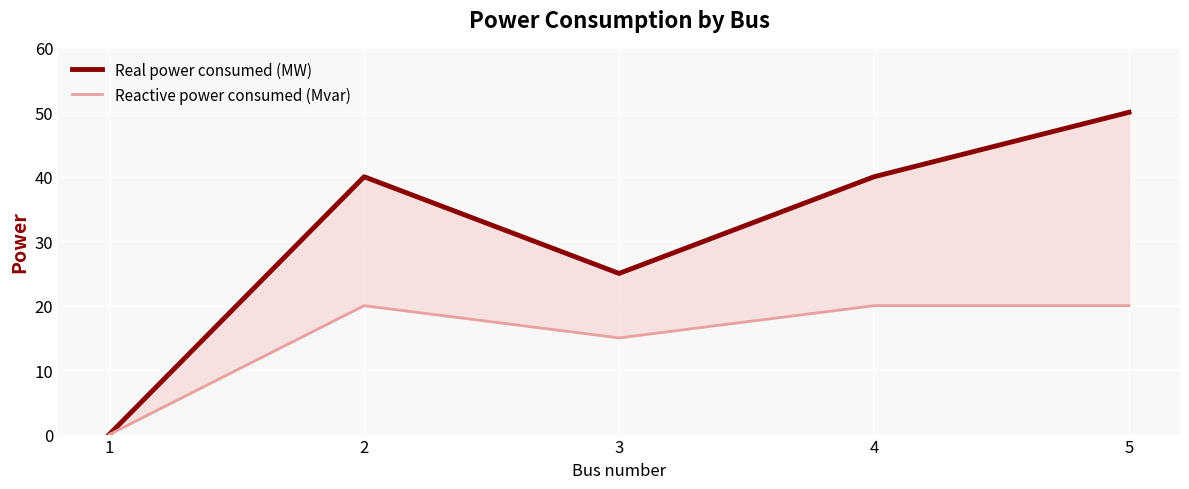

What is the value of the Real power consumed (MW) point at the 2nd from the left?

40